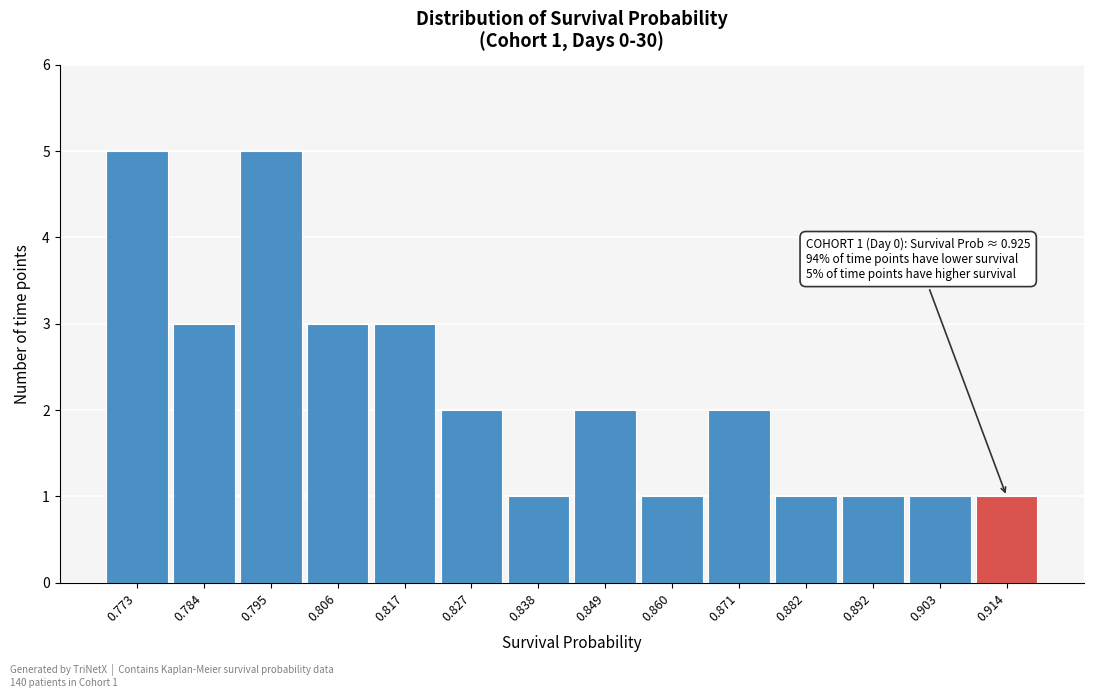

Reading left to right, list all the values displayed in this chart.

0.773=5	0.784=3	0.795=5	0.806=3	0.817=3	0.827=2	0.838=1	0.849=2	0.860=1	0.871=2	0.882=1	0.892=1	0.903=1	0.914=1